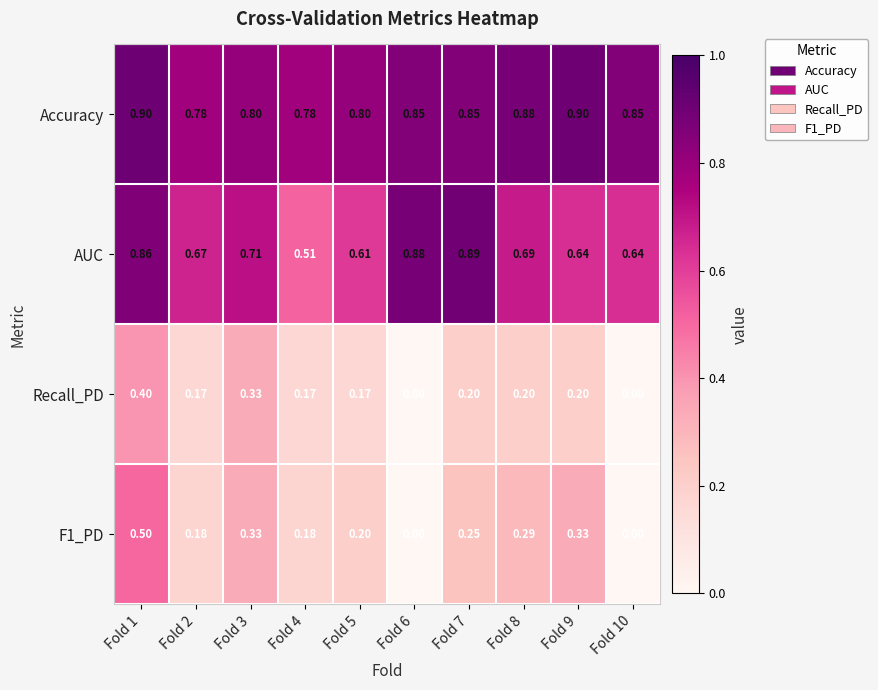

Which series has the largest total across all categories?

Accuracy